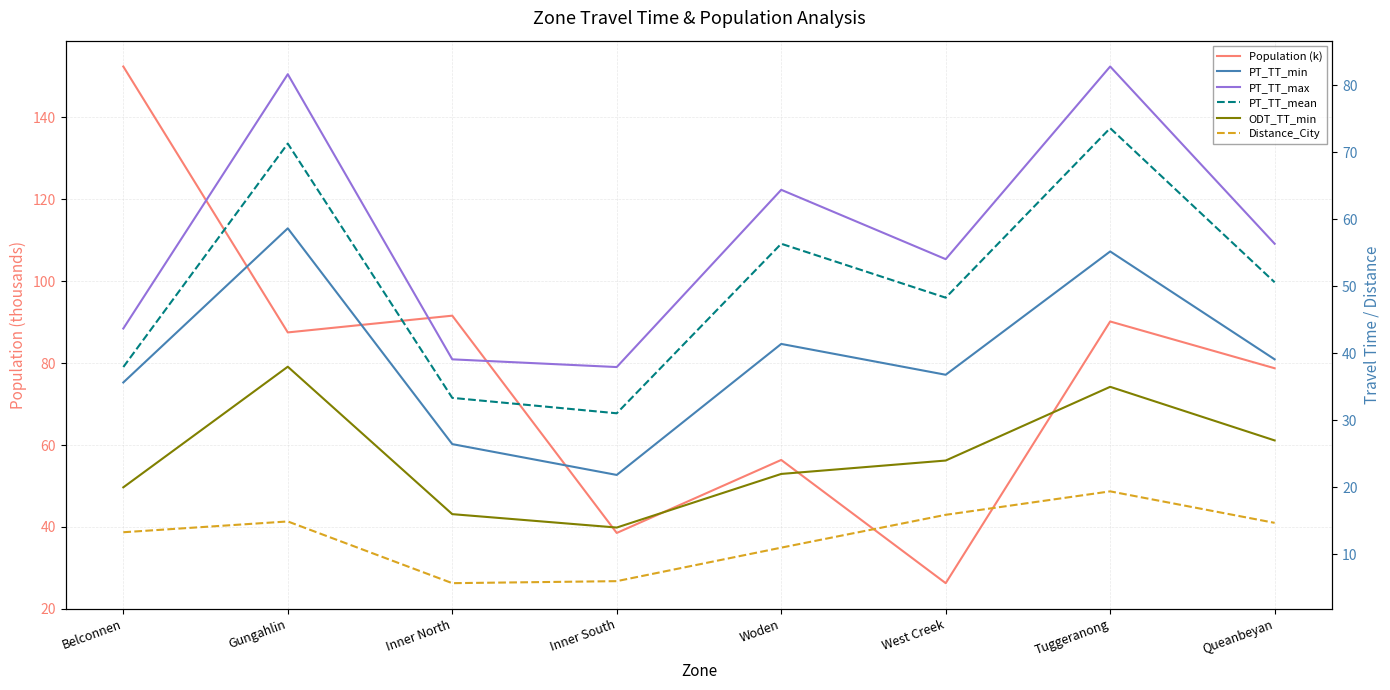

Where does the PT_TT_min series first go above 39?

Gungahlin